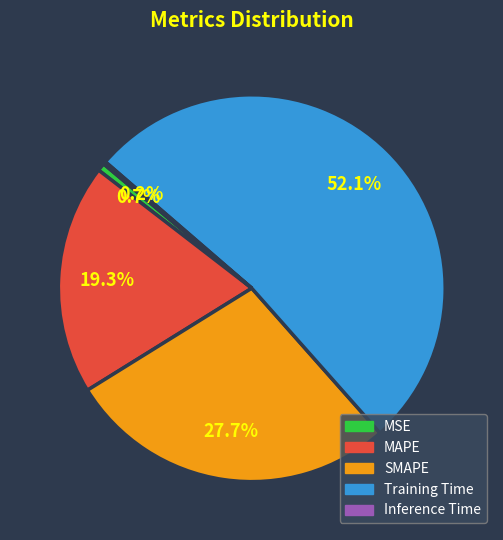

To the nearest percent, what is the average slice percentage?

20%